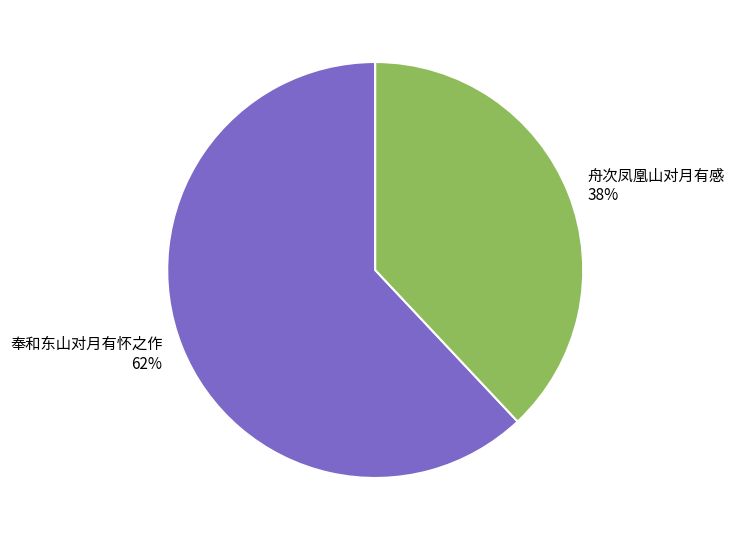

What is the largest slice in the pie chart?

奉和东山对月有怀之作